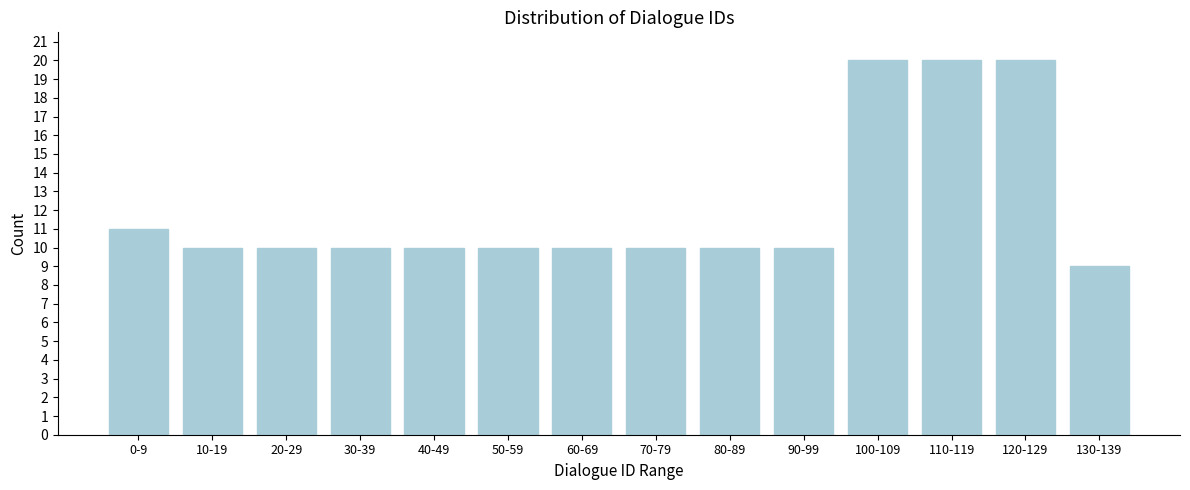

Reading left to right, transcribe all the data shown in this chart.

11	10	10	10	10	10	10	10	10	10	20	20	20	9